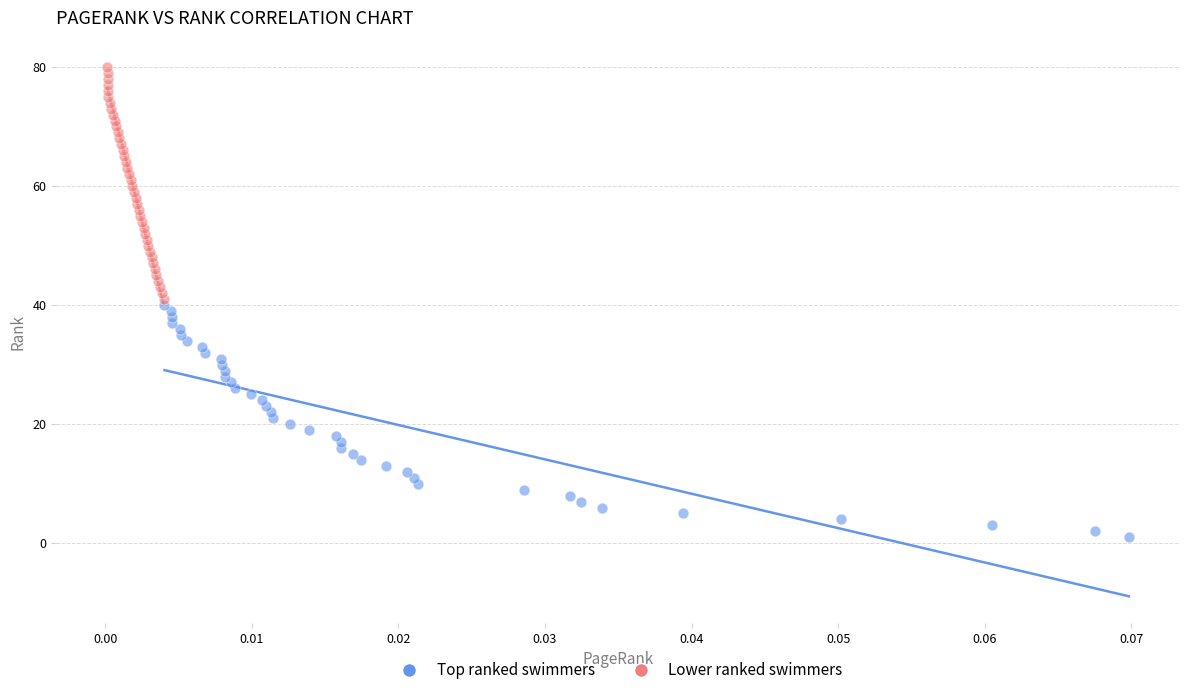

Which series contains the highest Y value?

Lower ranked swimmers